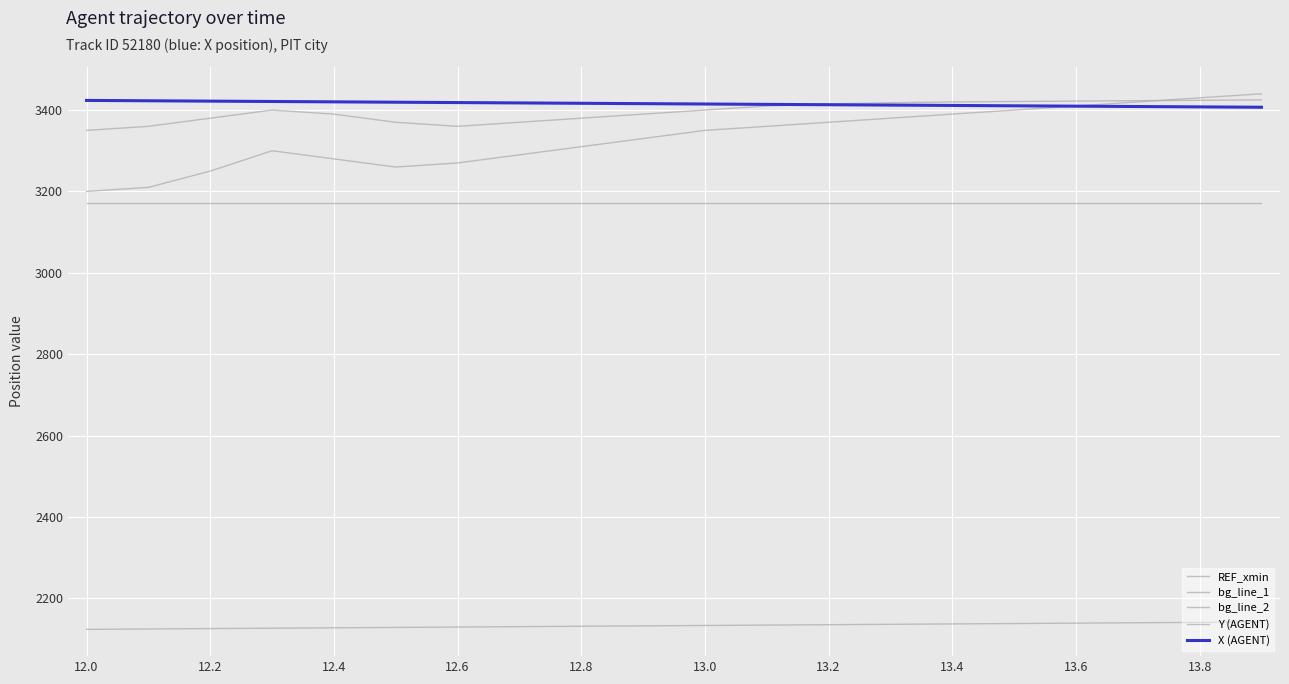

At which category does the chart reach its minimum across all series?

12.0